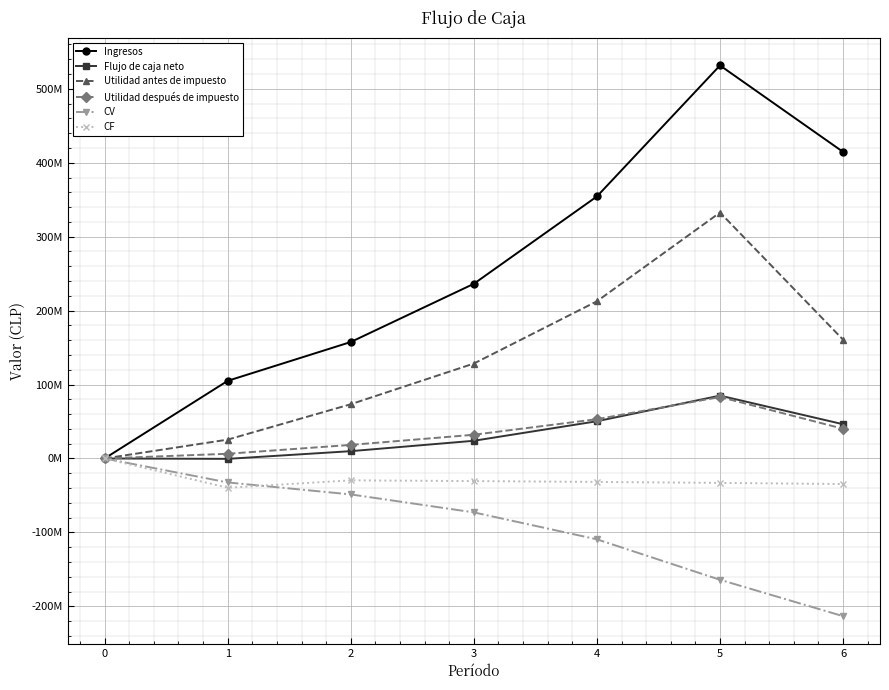

Which series changed the most between 0 and 5?

Ingresos